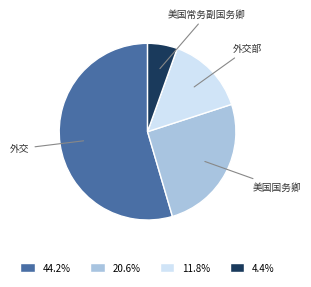

True or false: 外交 accounts for 55% of the total.

True